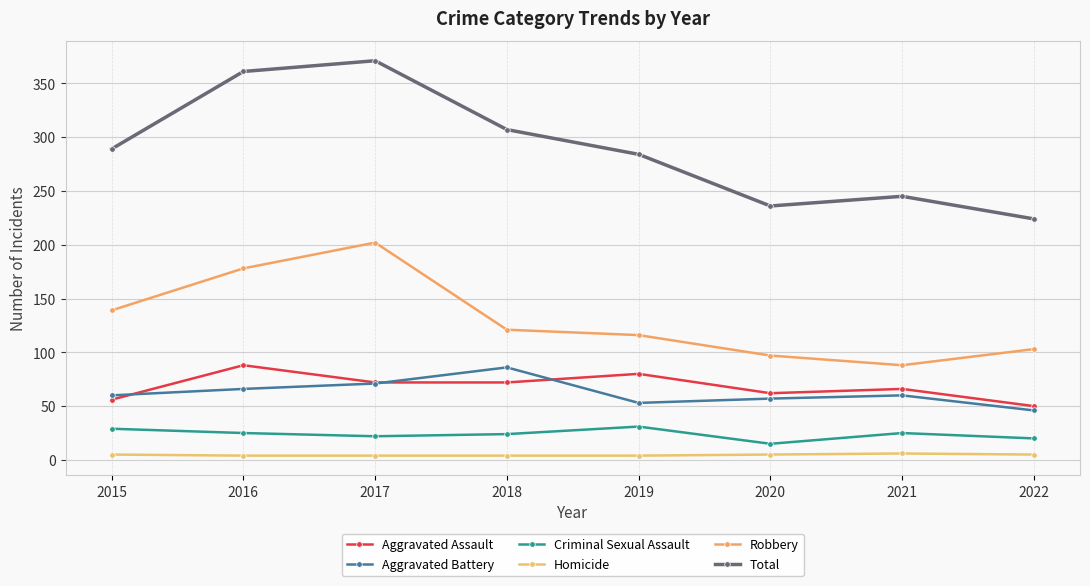

What is the difference between the Aggravated Assault values at 2022 and 2017?

22